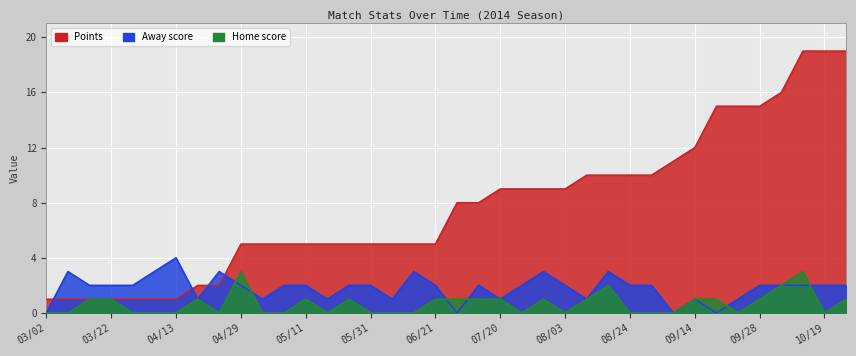

What is the sum of the HorA_score values at 09/28 and 06/07?

1